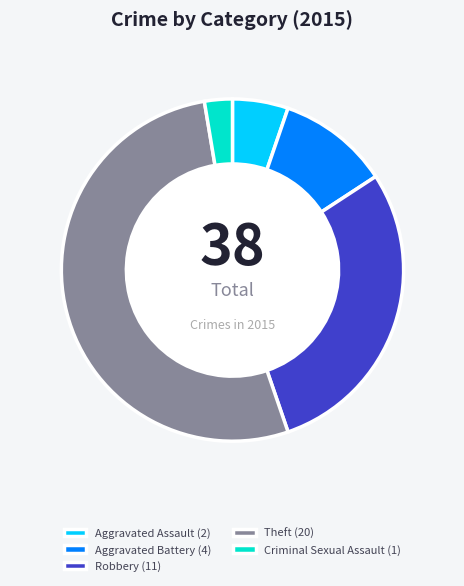

Which has a higher value, Robbery (11) or Aggravated Battery (4)?

Robbery (11)